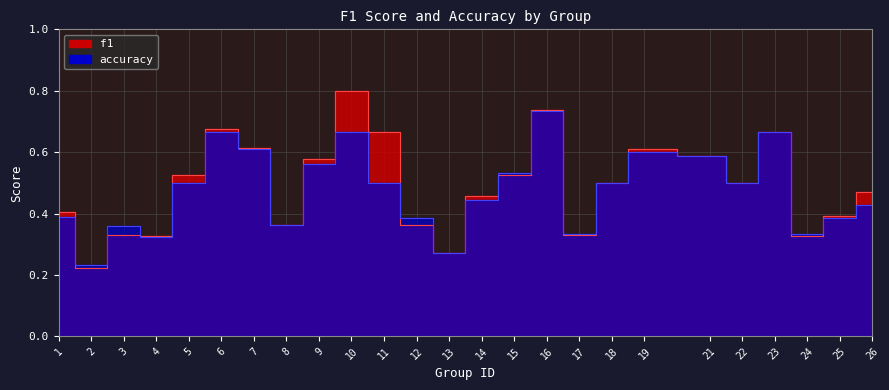

Which has a higher value, 25 or 26?

26